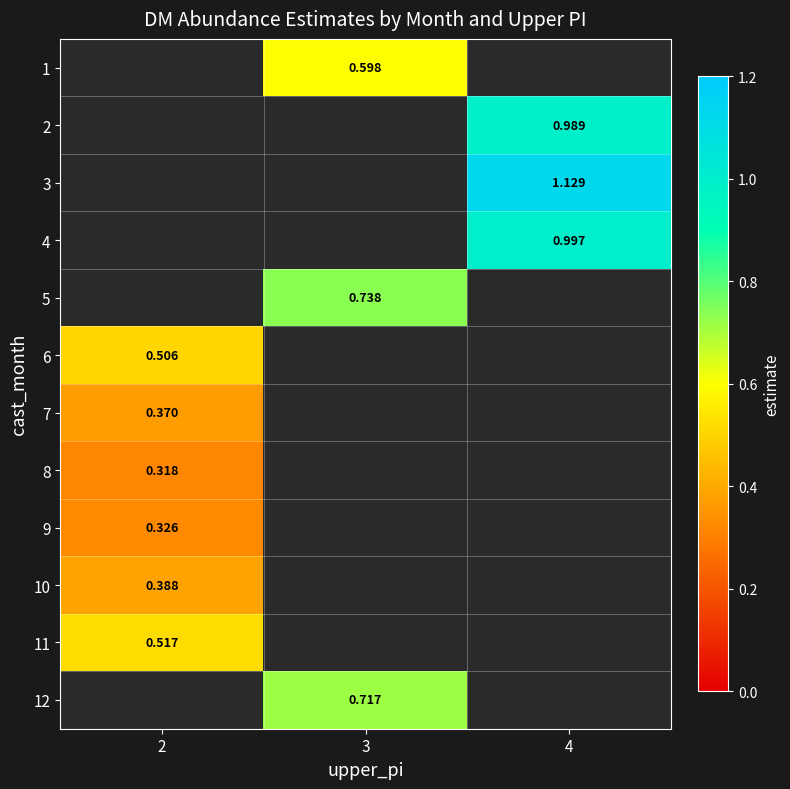

Which category has the highest value in the 8 series?

2